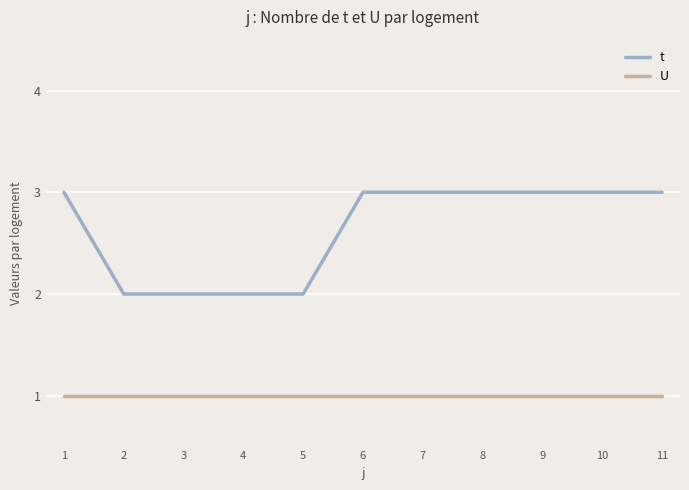

What is the approximate value of U at 3?

1